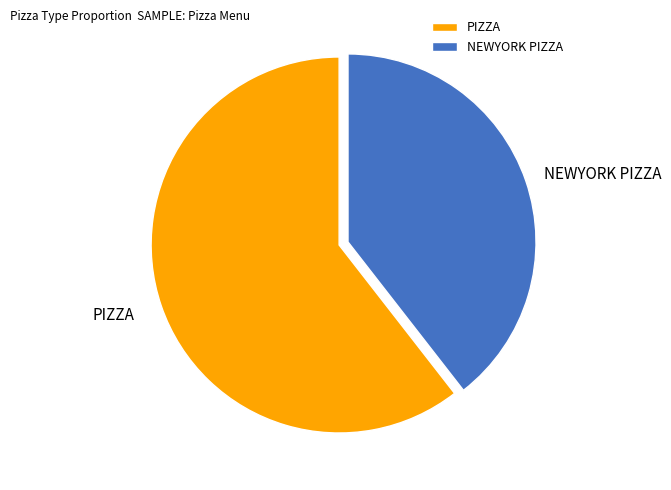

Which slice is the smallest?

NEWYORK PIZZA